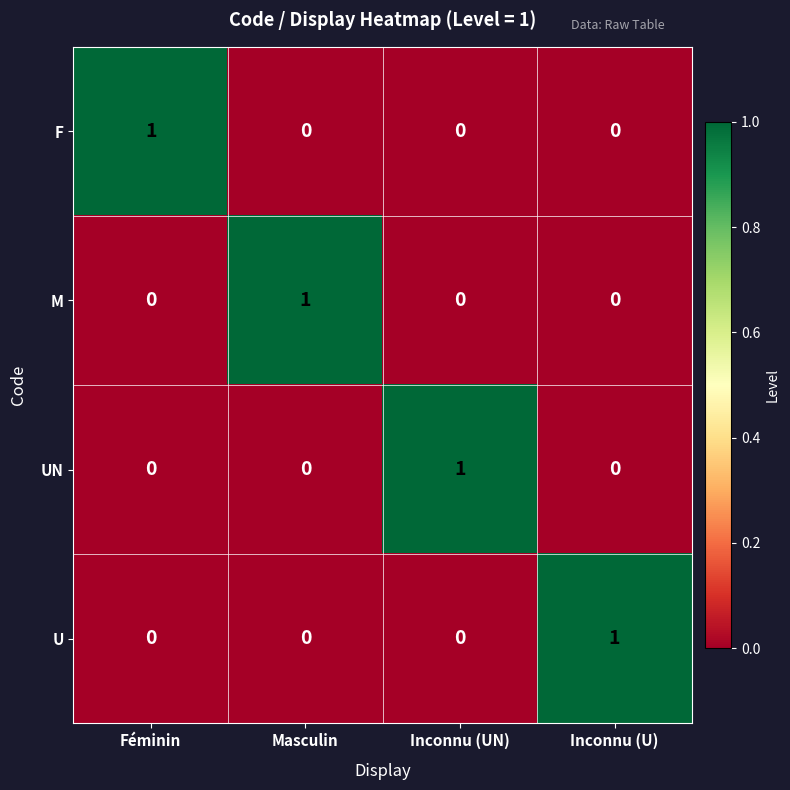

The value of M at Inconnu (U) is 0. True or false?

True